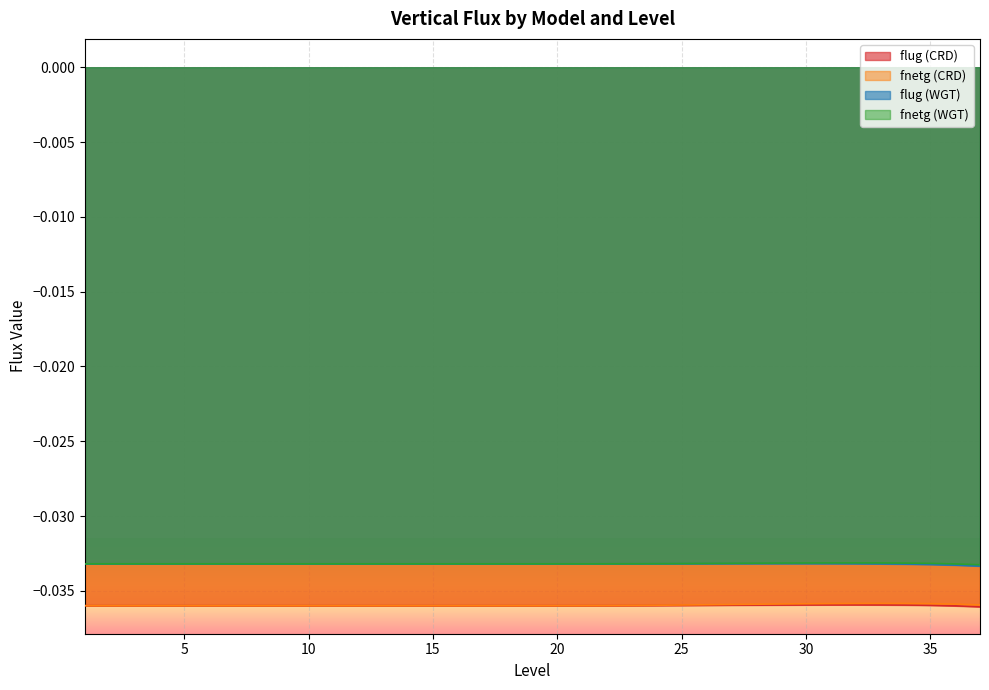

Is it true that fnetg (WGT) equals -0.0 at 1?

False